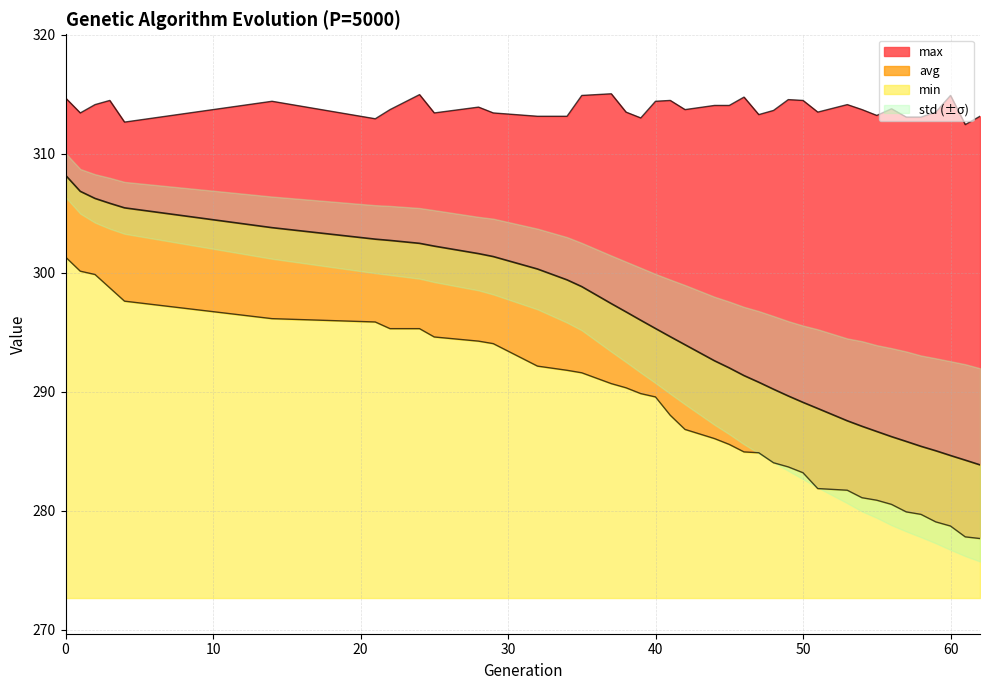

Is the value of min at 24 greater than the value of max at 48?

No